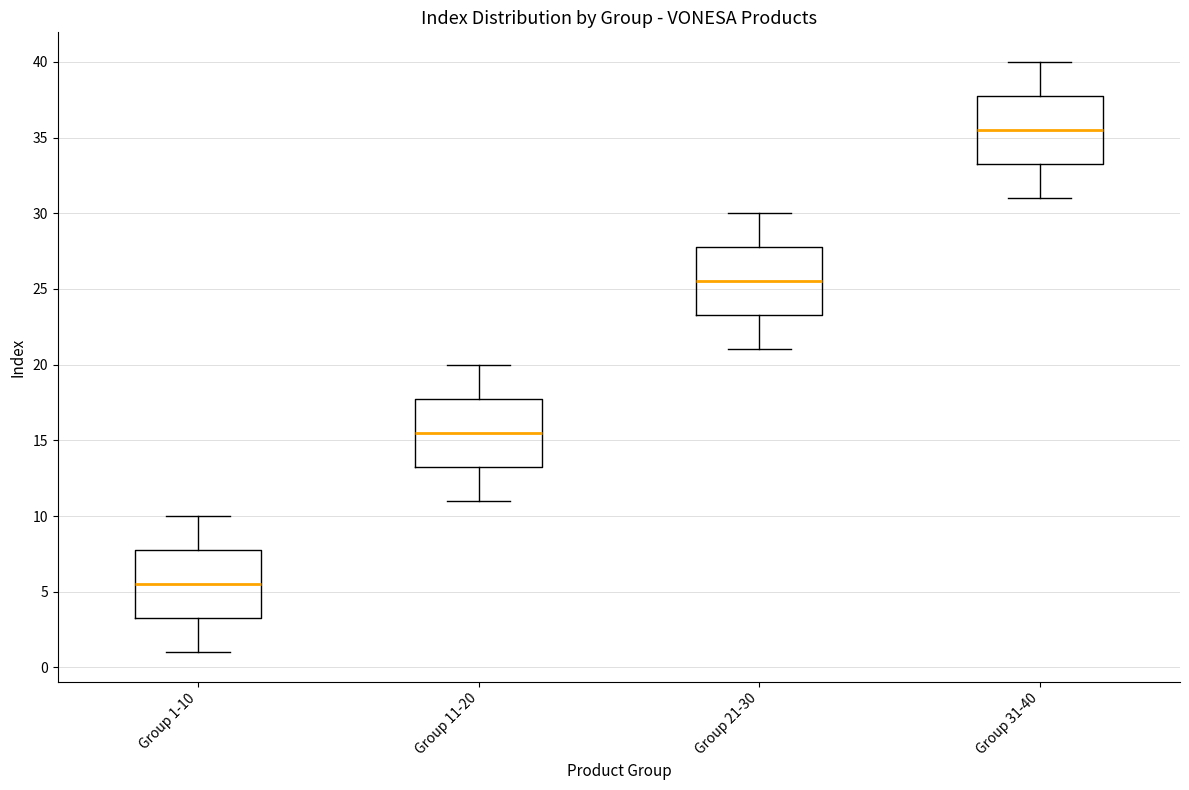

Reading left to right, transcribe this box plot: for each box, give where its median line is, the range the box spans, and where its two whiskers end, as read against the y-axis. The values are not printed on the chart, so give them approximately, as read against the axis.

Group 1-10: median 5.5, box 3.5 to 8.0, whiskers 1.0 to 10.0
Group 11-20: median 15.5, box 13.5 to 18.0, whiskers 11.0 to 20.0
Group 21-30: median 25.5, box 23.5 to 28.0, whiskers 21.0 to 30.0
Group 31-40: median 35.5, box 33.5 to 38.0, whiskers 31.0 to 40.0